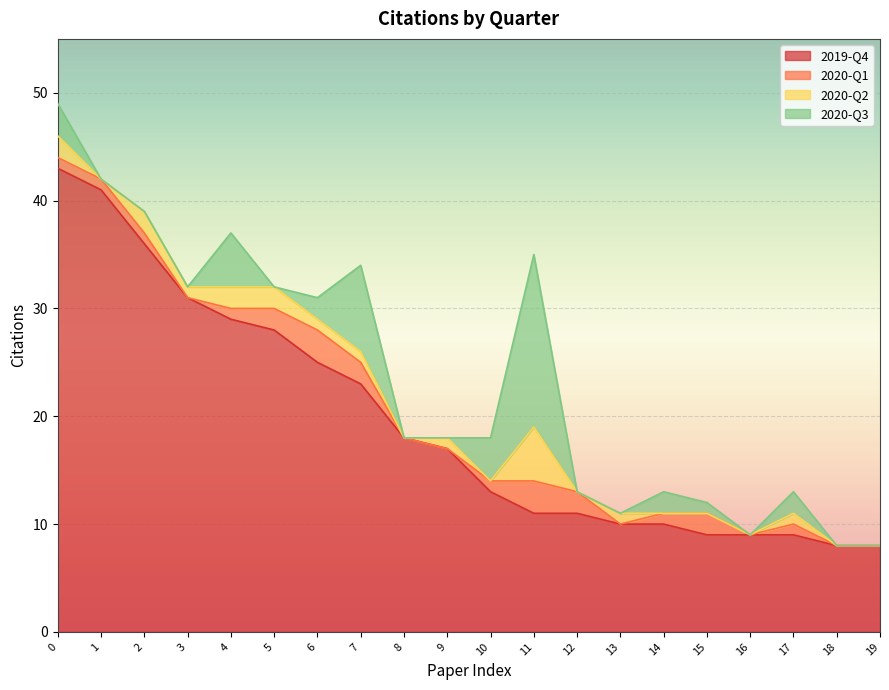

What are all the series names shown in the legend?

2019-Q4, 2020-Q1, 2020-Q2, 2020-Q3